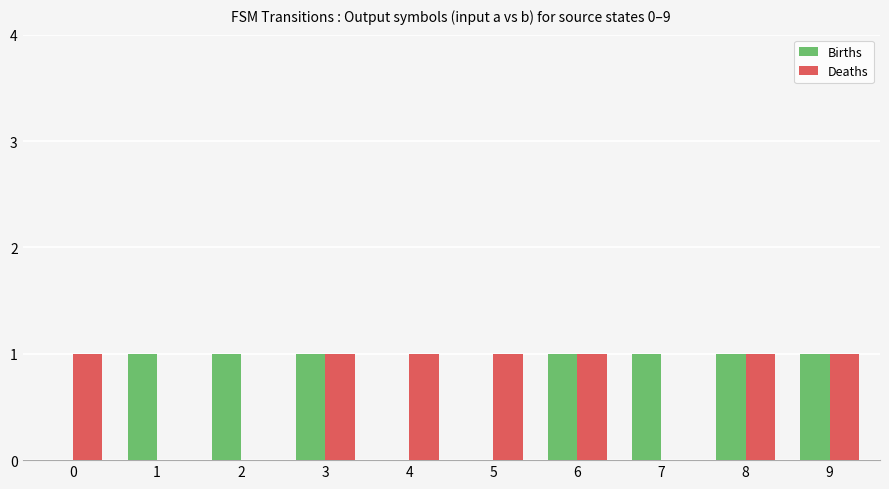

What is the spread (max minus min) of values at 5?

1